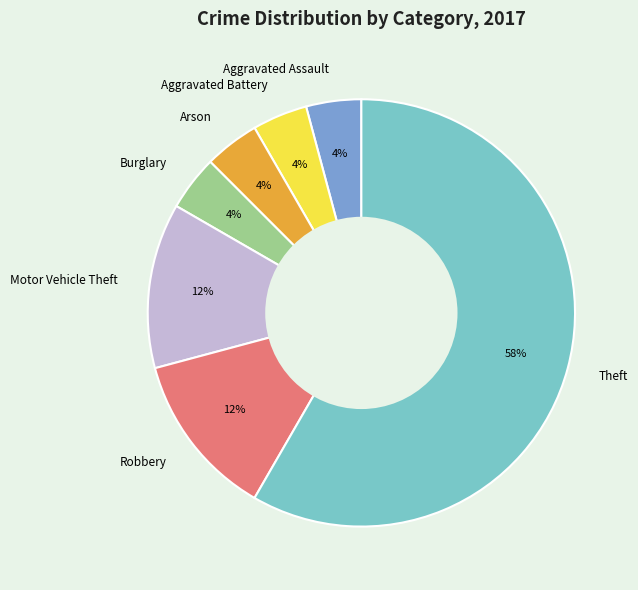

To the nearest percent, what is the difference between the Motor Vehicle Theft and Aggravated Assault slice percentages?

8%